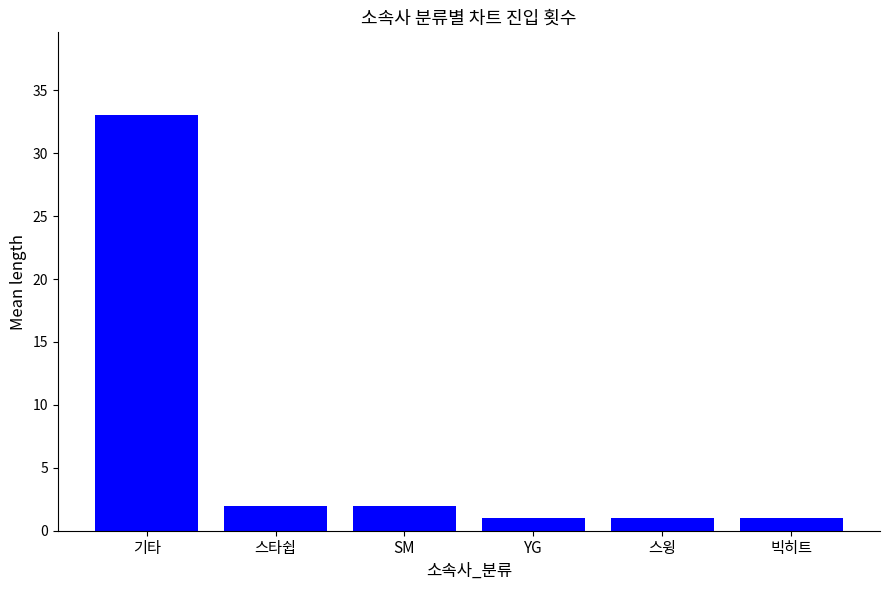

Which label corresponds to the largest value in the chart?

기타